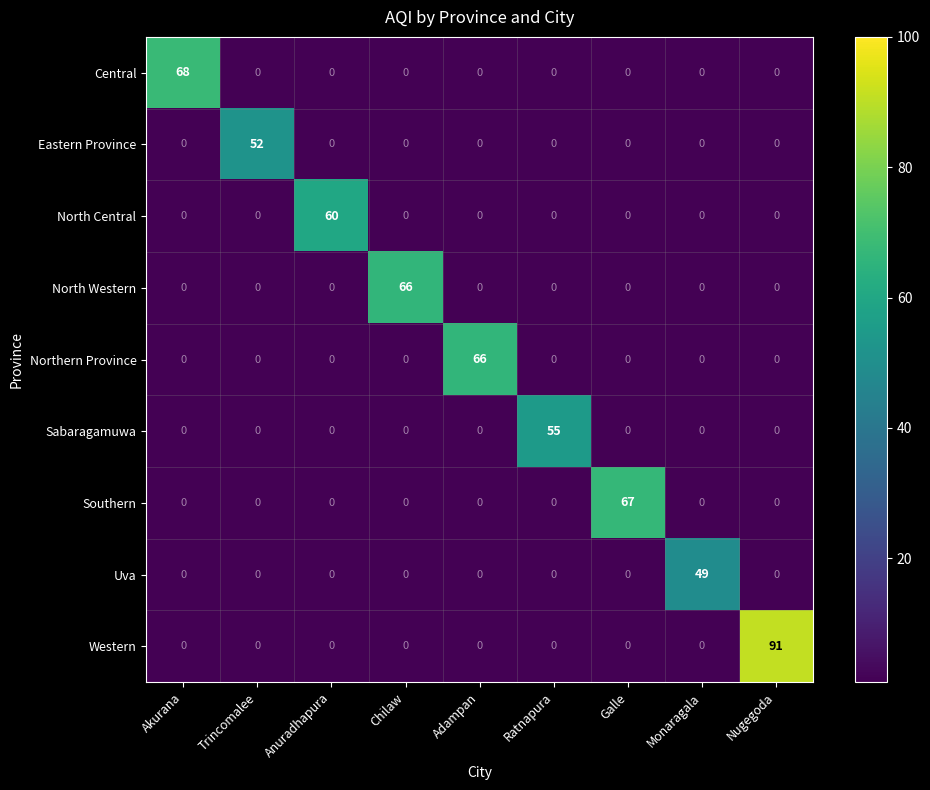

At which label does Southern reach its peak?

Galle